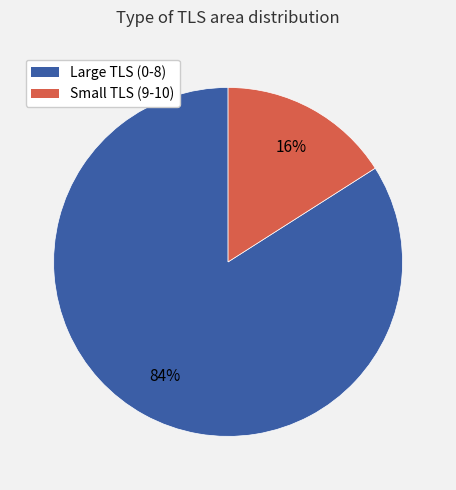

To the nearest percent, what is the average slice percentage?

50%